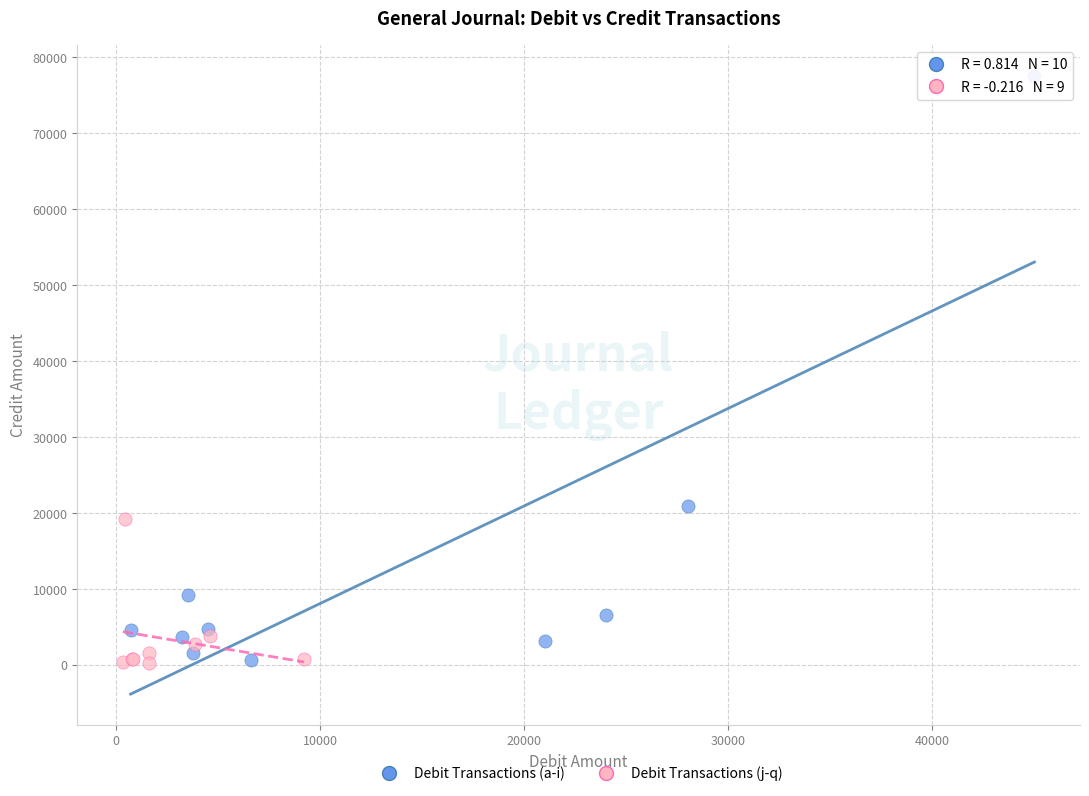

Which series reaches the maximum Y coordinate?

Debit Transactions (a-i)